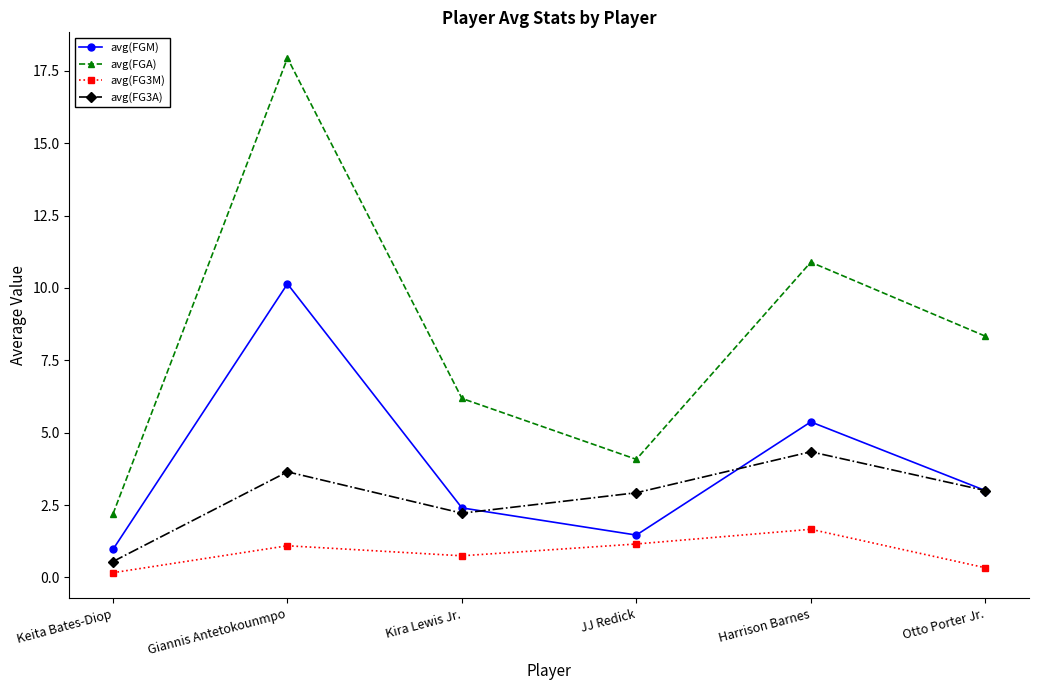

What is the label of the 4th point from the right?

Kira Lewis Jr.